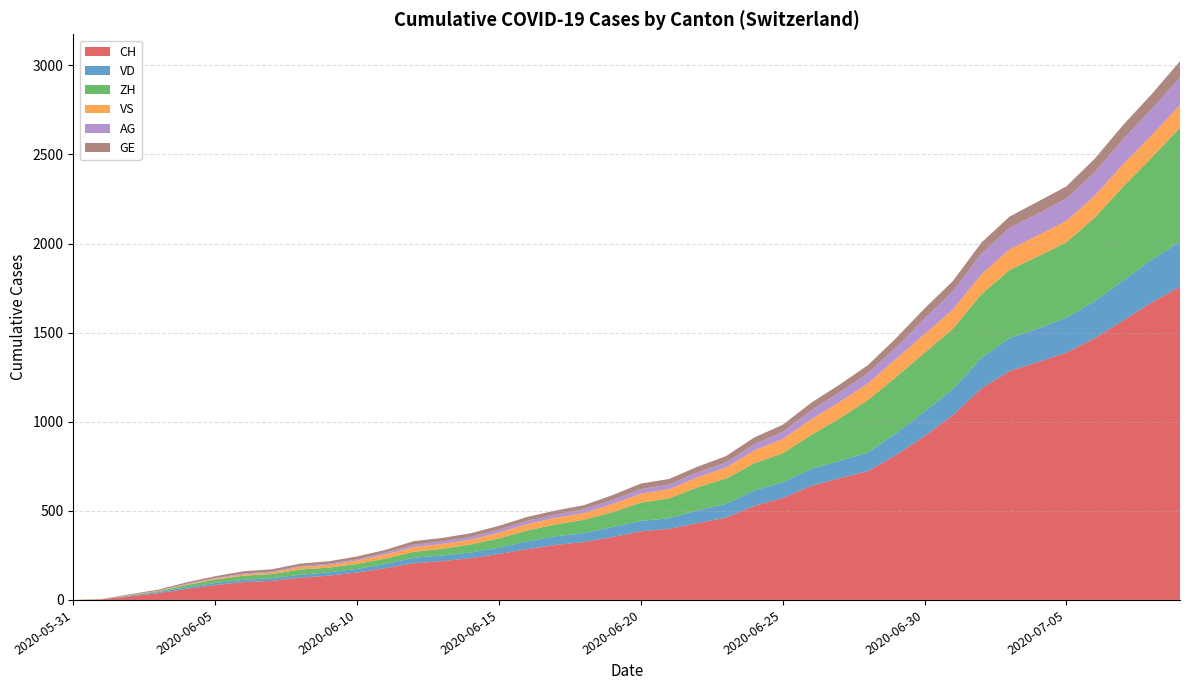

Reading left to right, extract all data points from this chart.

CH: 2020-05-31=0	2020-06-01=3	2020-06-02=20	2020-06-03=38	2020-06-04=62	2020-06-05=84	2020-06-06=100	2020-06-07=107	2020-06-08=125	2020-06-09=136	2020-06-10=154	2020-06-11=178	2020-06-12=206	2020-06-13=218	2020-06-14=234	2020-06-15=258	2020-06-16=285	2020-06-17=309	2020-06-18=325	2020-06-19=353	2020-06-20=385	2020-06-21=399	2020-06-22=431	2020-06-23=462	2020-06-24=528	2020-06-25=572	2020-06-26=640	2020-06-27=683	2020-06-28=722	2020-06-29=814	2020-06-30=919	2020-07-01=1037	2020-07-02=1186	2020-07-03=1285	2020-07-04=1335	2020-07-05=1388	2020-07-06=1469	2020-07-07=1568	2020-07-08=1669	2020-07-09=1758
VD: 2020-05-31=0	2020-06-01=0	2020-06-02=4	2020-06-03=6	2020-06-04=9	2020-06-05=11	2020-06-06=13	2020-06-07=15	2020-06-08=16	2020-06-09=19	2020-06-10=20	2020-06-11=24	2020-06-12=31	2020-06-13=31	2020-06-14=32	2020-06-15=35	2020-06-16=43	2020-06-17=48	2020-06-18=50	2020-06-19=56	2020-06-20=58	2020-06-21=60	2020-06-22=71	2020-06-23=77	2020-06-24=86	2020-06-25=89	2020-06-26=95	2020-06-27=97	2020-06-28=105	2020-06-29=121	2020-06-30=138	2020-07-01=147	2020-07-02=172	2020-07-03=185	2020-07-04=188	2020-07-05=195	2020-07-06=208	2020-07-07=224	2020-07-08=240	2020-07-09=252
ZH: 2020-05-31=0	2020-06-01=0	2020-06-02=2	2020-06-03=5	2020-06-04=13	2020-06-05=19	2020-06-06=23	2020-06-07=23	2020-06-08=30	2020-06-09=26	2020-06-10=28	2020-06-11=30	2020-06-12=33	2020-06-13=38	2020-06-14=45	2020-06-15=52	2020-06-16=62	2020-06-17=67	2020-06-18=75	2020-06-19=83	2020-06-20=103	2020-06-21=111	2020-06-22=130	2020-06-23=142	2020-06-24=153	2020-06-25=162	2020-06-26=190	2020-06-27=238	2020-06-28=294	2020-06-29=317	2020-06-30=330	2020-07-01=338	2020-07-02=357	2020-07-03=382	2020-07-04=405	2020-07-05=424	2020-07-06=469	2020-07-07=528	2020-07-08=572	2020-07-09=640
VS: 2020-05-31=0	2020-06-01=1	2020-06-02=2	2020-06-03=2	2020-06-04=4	2020-06-05=6	2020-06-06=7	2020-06-07=9	2020-06-08=14	2020-06-09=15	2020-06-10=19	2020-06-11=23	2020-06-12=27	2020-06-13=27	2020-06-14=27	2020-06-15=32	2020-06-16=36	2020-06-17=37	2020-06-18=38	2020-06-19=46	2020-06-20=50	2020-06-21=52	2020-06-22=56	2020-06-23=62	2020-06-24=72	2020-06-25=80	2020-06-26=88	2020-06-27=92	2020-06-28=93	2020-06-29=101	2020-06-30=105	2020-07-01=108	2020-07-02=112	2020-07-03=116	2020-07-04=118	2020-07-05=120	2020-07-06=123	2020-07-07=126	2020-07-08=126	2020-07-09=128
AG: 2020-05-31=0	2020-06-01=0	2020-06-02=0	2020-06-03=1	2020-06-04=3	2020-06-05=3	2020-06-06=5	2020-06-07=5	2020-06-08=5	2020-06-09=7	2020-06-10=7	2020-06-11=10	2020-06-12=13	2020-06-13=14	2020-06-14=16	2020-06-15=17	2020-06-16=18	2020-06-17=18	2020-06-18=21	2020-06-19=23	2020-06-20=26	2020-06-21=26	2020-06-22=28	2020-06-23=28	2020-06-24=35	2020-06-25=40	2020-06-26=50	2020-06-27=55	2020-06-28=59	2020-06-29=65	2020-06-30=88	2020-07-01=103	2020-07-02=116	2020-07-03=120	2020-07-04=123	2020-07-05=125	2020-07-06=132	2020-07-07=140	2020-07-08=147	2020-07-09=153
GE: 2020-05-31=0	2020-06-01=1	2020-06-02=4	2020-06-03=6	2020-06-04=8	2020-06-05=10	2020-06-06=13	2020-06-07=13	2020-06-08=14	2020-06-09=14	2020-06-10=16	2020-06-11=16	2020-06-12=20	2020-06-13=20	2020-06-14=20	2020-06-15=22	2020-06-16=22	2020-06-17=23	2020-06-18=23	2020-06-19=27	2020-06-20=31	2020-06-21=31	2020-06-22=32	2020-06-23=36	2020-06-24=38	2020-06-25=40	2020-06-26=43	2020-06-27=43	2020-06-28=44	2020-06-29=52	2020-06-30=56	2020-07-01=57	2020-07-02=62	2020-07-03=64	2020-07-04=67	2020-07-05=69	2020-07-06=76	2020-07-07=80	2020-07-08=84	2020-07-09=92